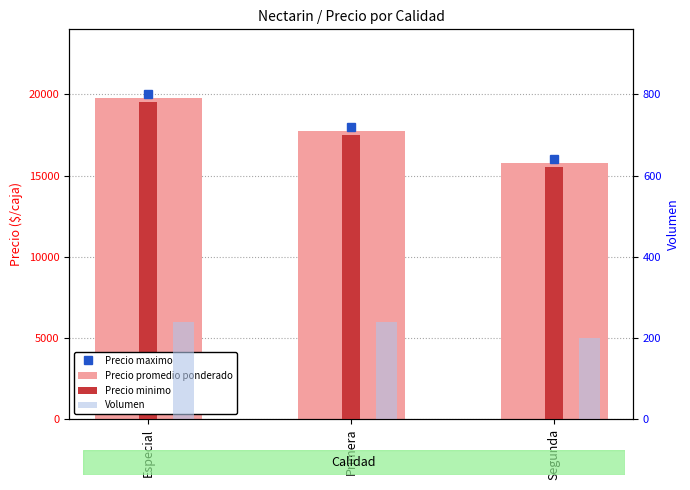

Which series has the largest total across all categories?

Precio promedio ponderado